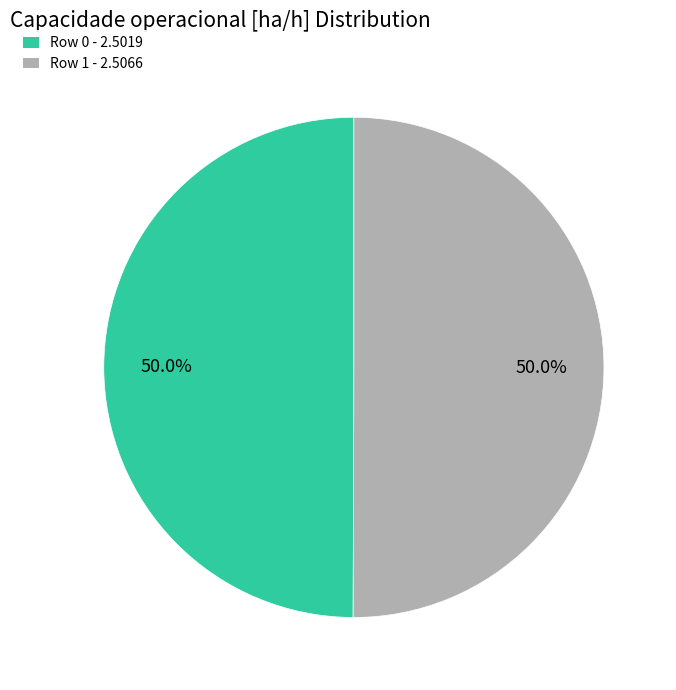

Approximately how many times larger is the value at Row 0 compared to Row 1?

1.0